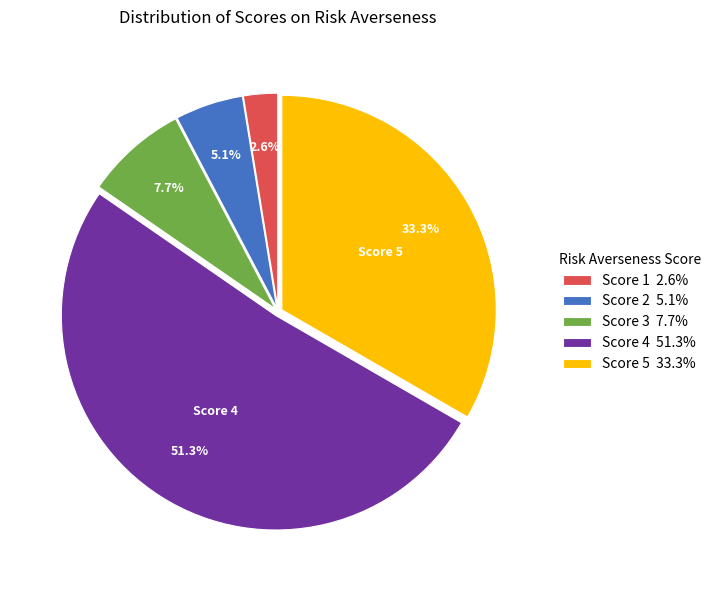

What is the smallest slice in the pie chart?

Score 1 2.6%